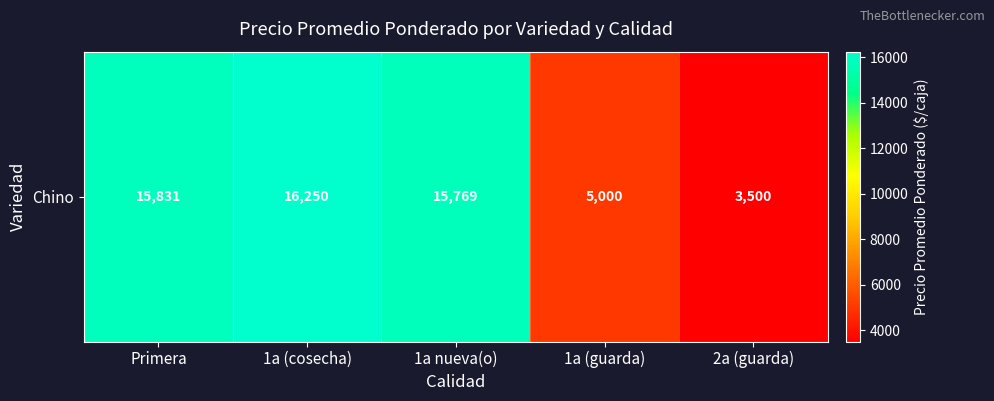

Approximately how many times larger is the value at 1a (cosecha) compared to 2a (guarda)?

4.6